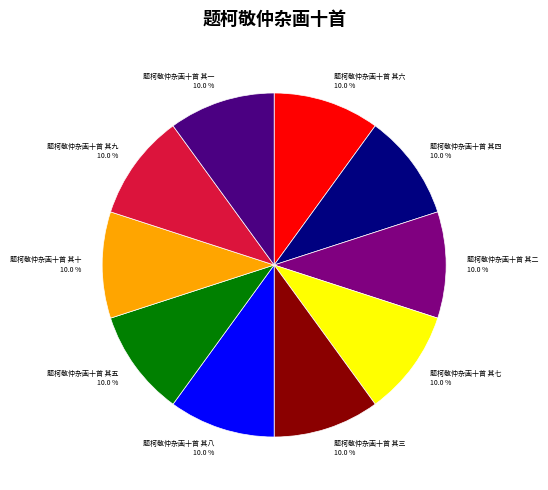

Does 题柯敬仲杂画十首 其三 account for over 50% of the chart?

No